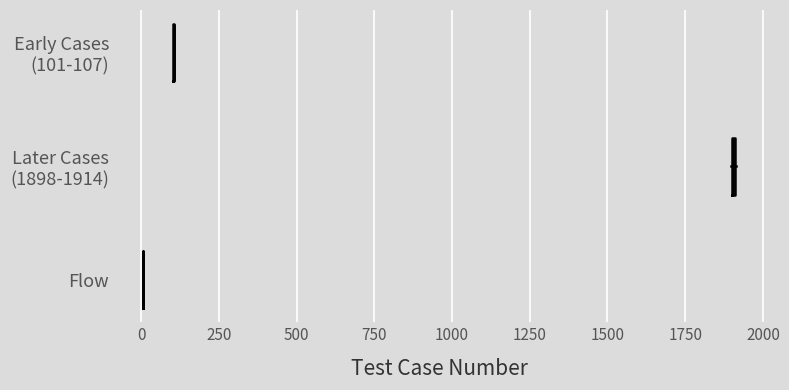

Is the value of Later Cases (1898-1914) at 0 greater than the value of Early Cases (101-107) at −250?

No